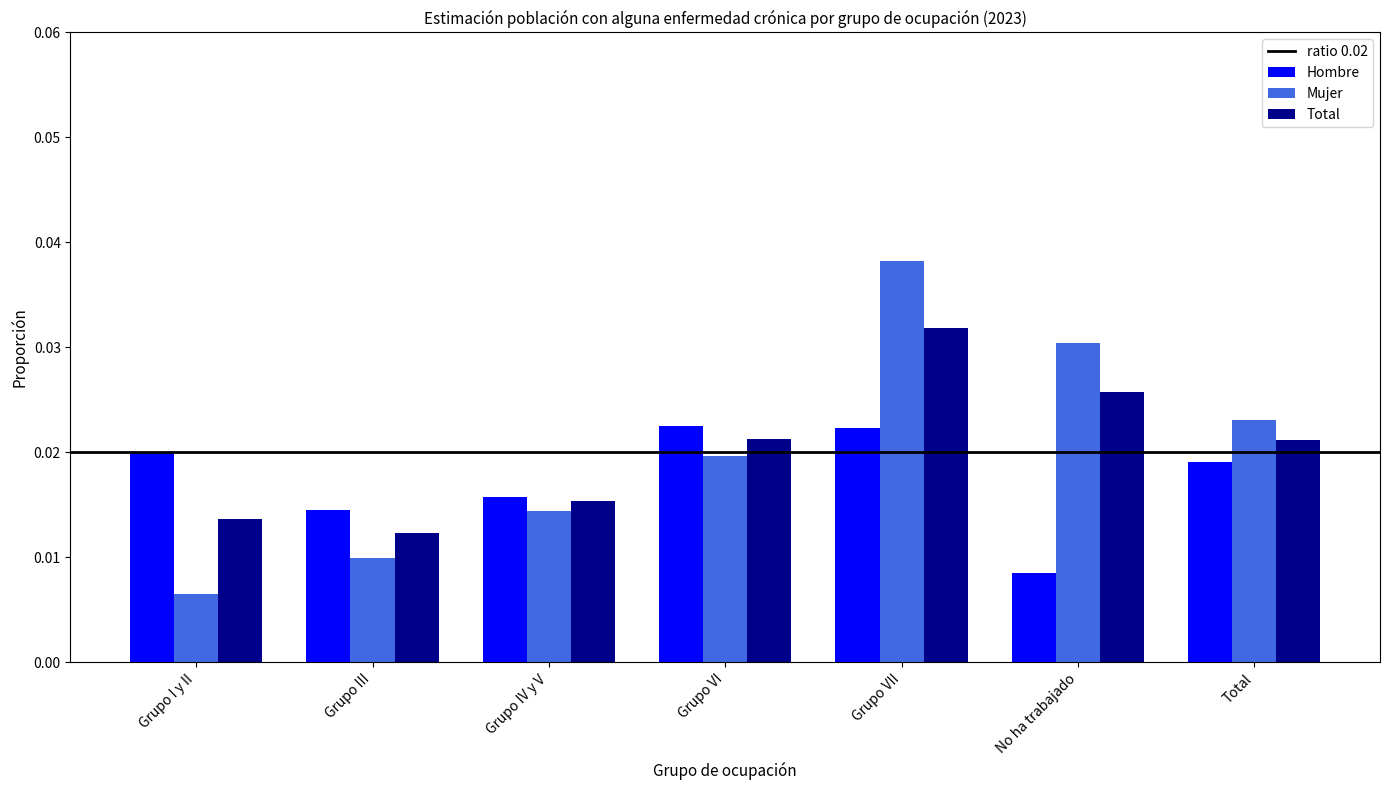

Which series has the widest spread of values?

Mujer